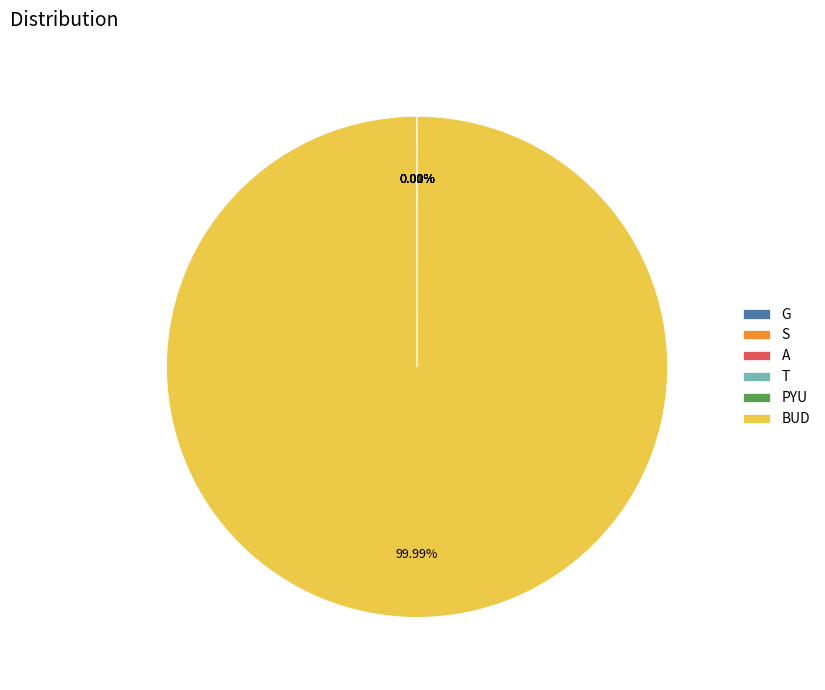

What is the largest slice in the pie chart?

BUD